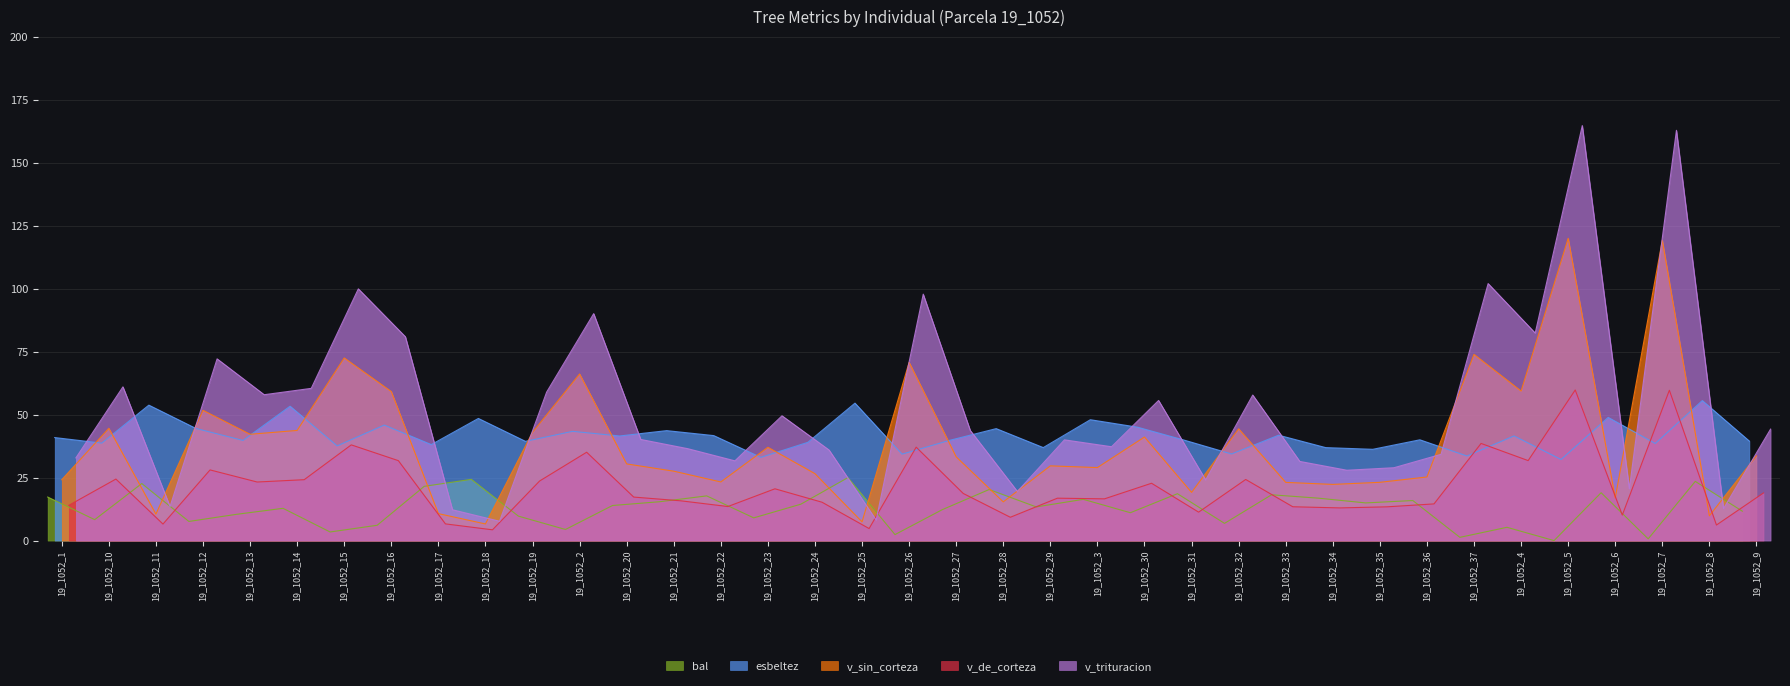

What is the difference between the second highest and minimum values in the v_sin_corteza series?

112.6